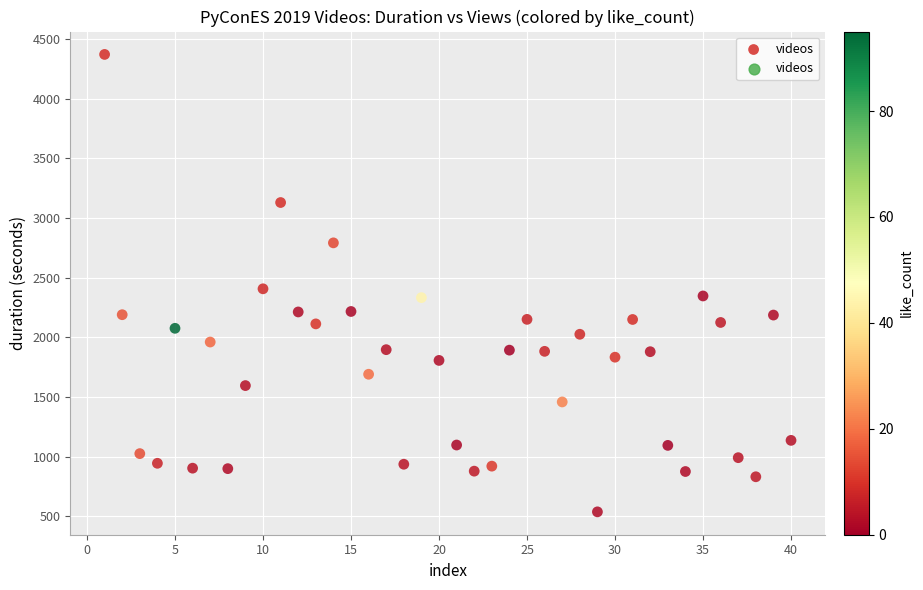

What is the range of X values (max minus min)?

39